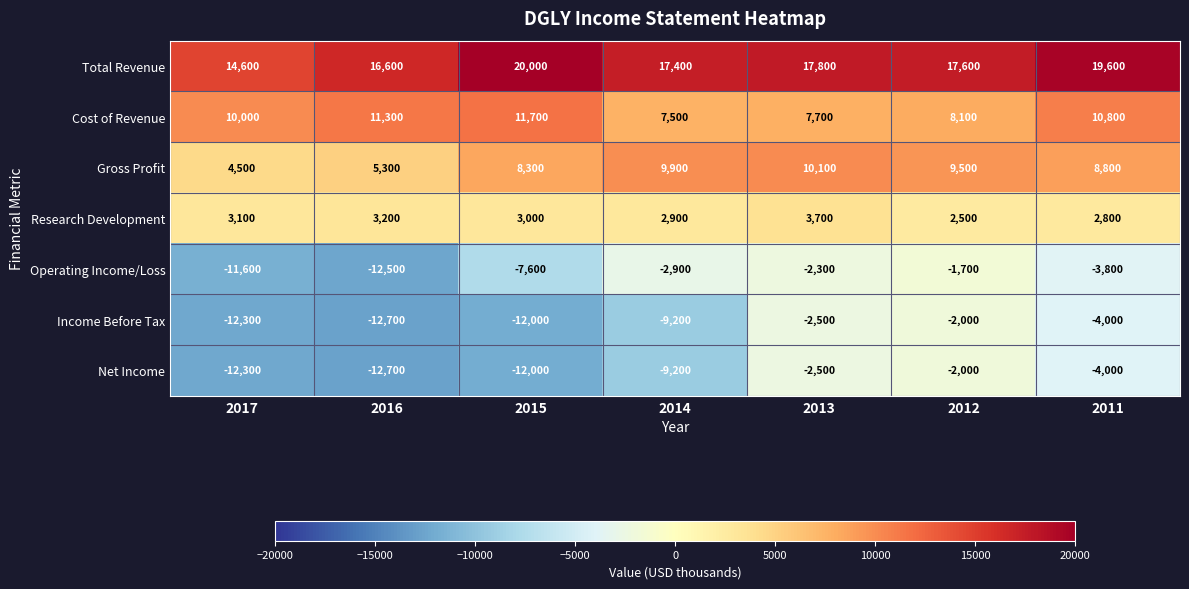

Which series has the widest spread of values?

Operating Income/Loss